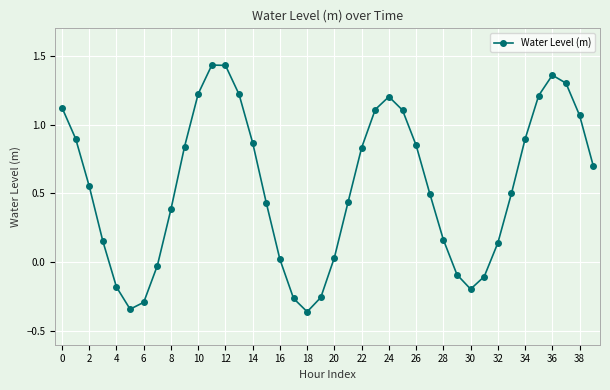

True or false: there are more than 2 points higher than both neighbors.

True